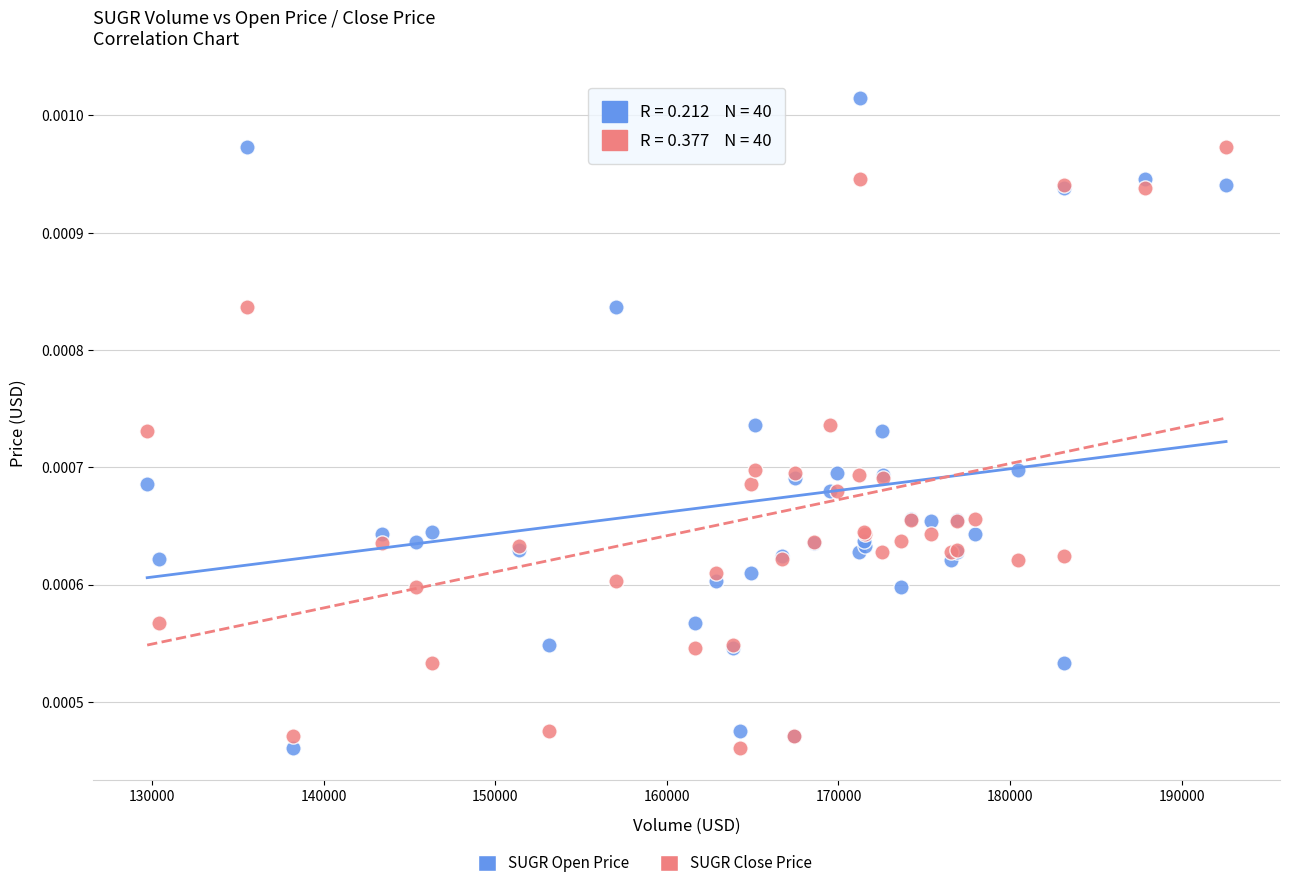

Which series has the widest spread of Y values?

SUGR Open Price